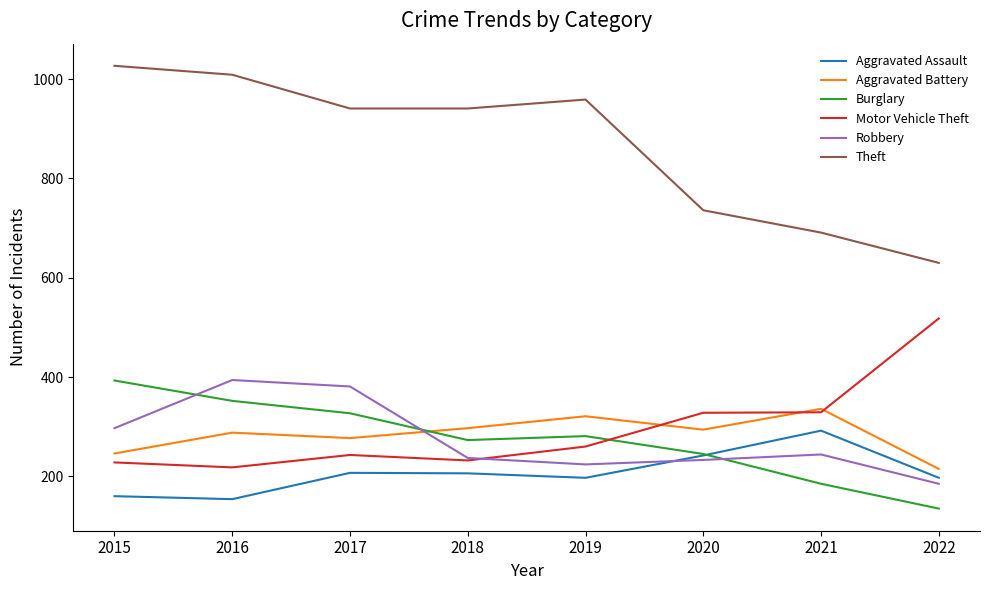

Which series changed the most between 2016 and 2022?

Theft